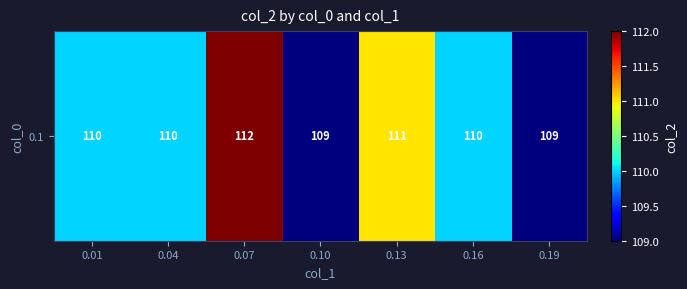

What is the difference between the second highest and second lowest values?

2